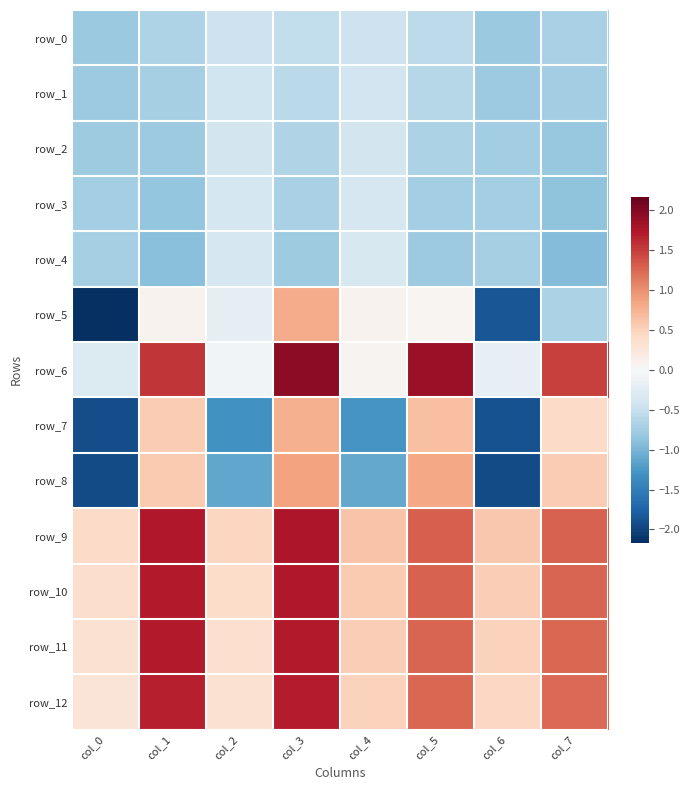

Which category has the lowest value in the row_11 series?

col_0